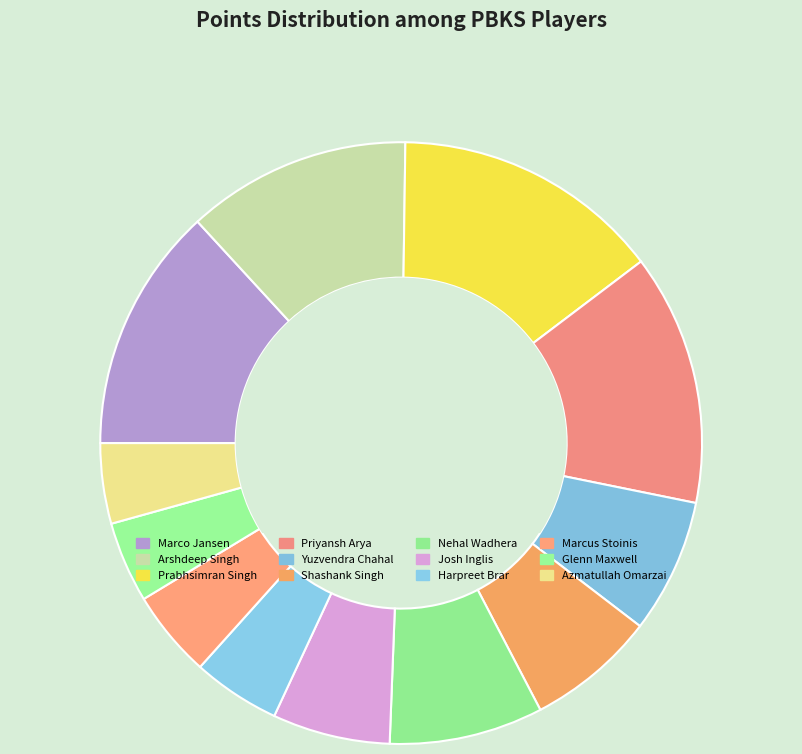

Is Nehal Wadhera the majority of the pie?

No